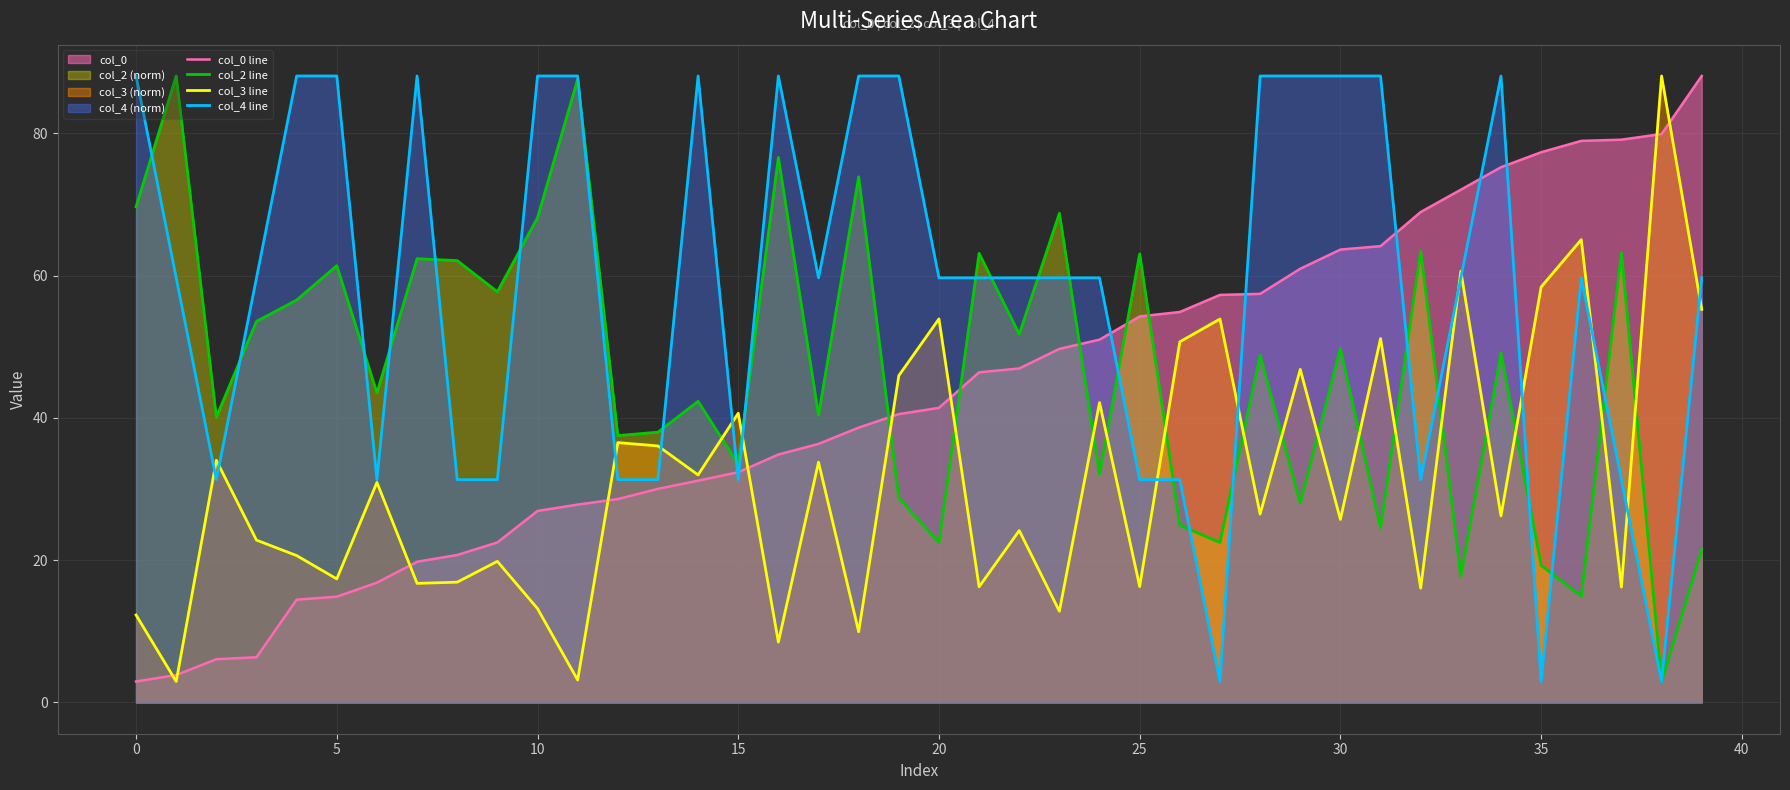

Count the number of categories in the chart.

40